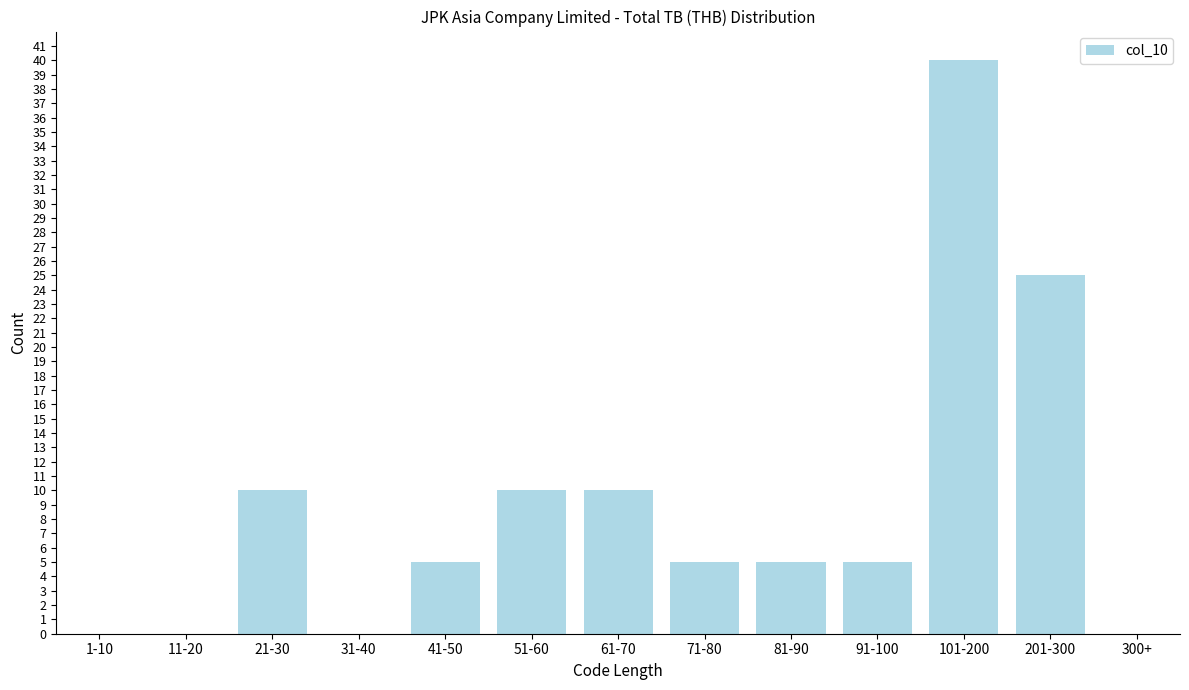

Reading left to right, what are all the values shown in this chart?

1-10=0	11-20=0	21-30=10	31-40=0	41-50=5	51-60=10	61-70=10	71-80=5	81-90=5	91-100=5	101-200=40	201-300=25	300+=0